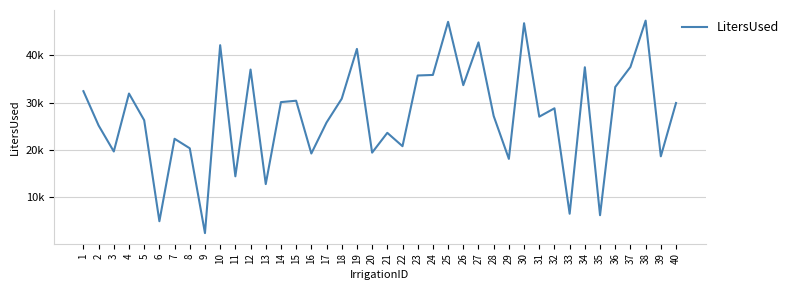

Does the chart display data point markers on the line(s)?

No